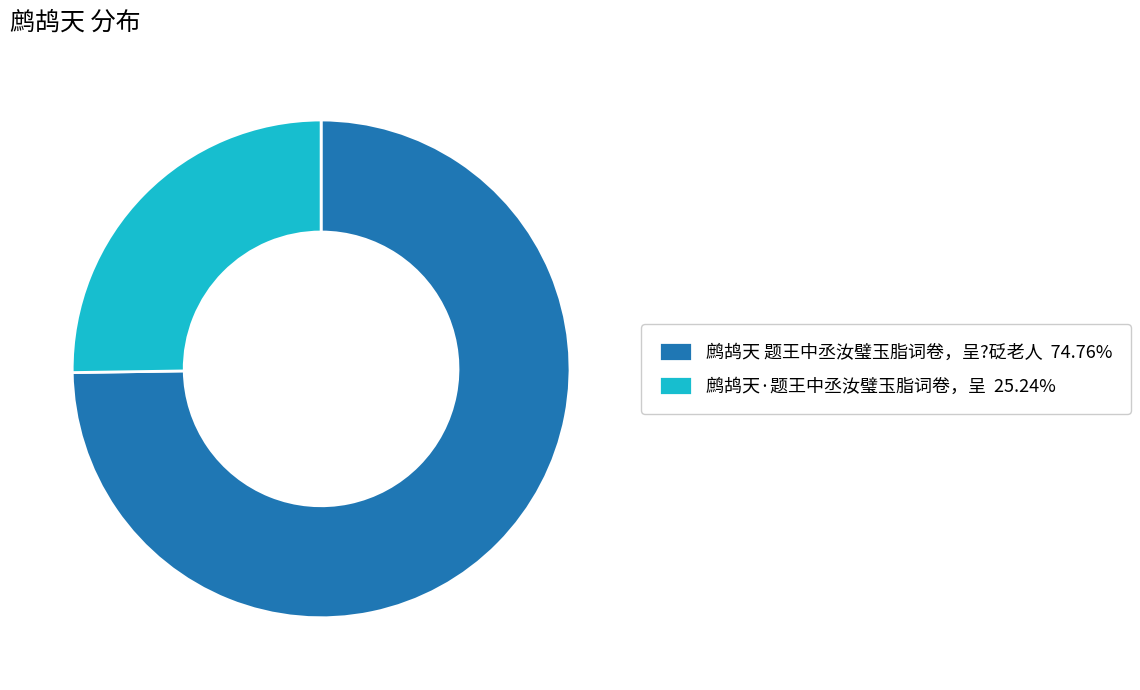

What is the ratio of the value at 鹧鸪天 题王中丞汝璧玉脂词卷，呈?砭老人 74.76% to the value at 鹧鸪天·题王中丞汝璧玉脂词卷，呈 25.24%?

3.0